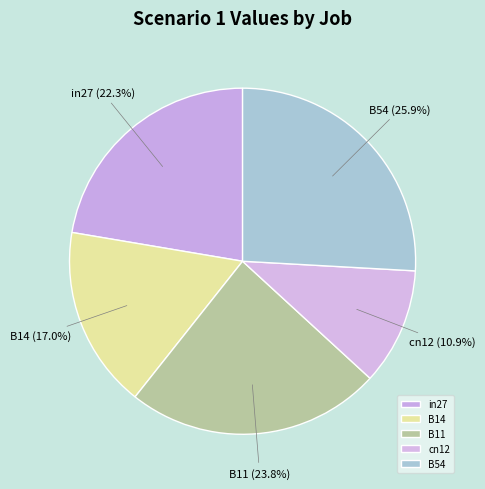

To the nearest percent, what portion does B14 represent?

17%